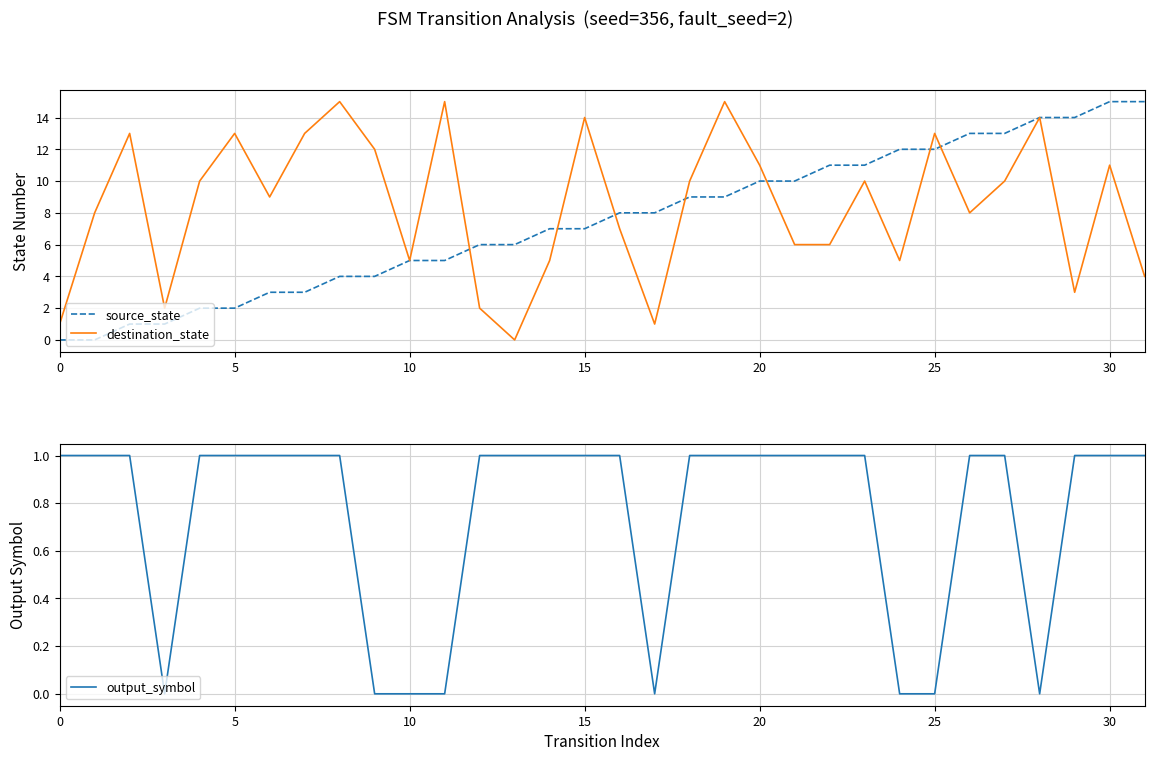

At which category is the sum across all series the highest?

28